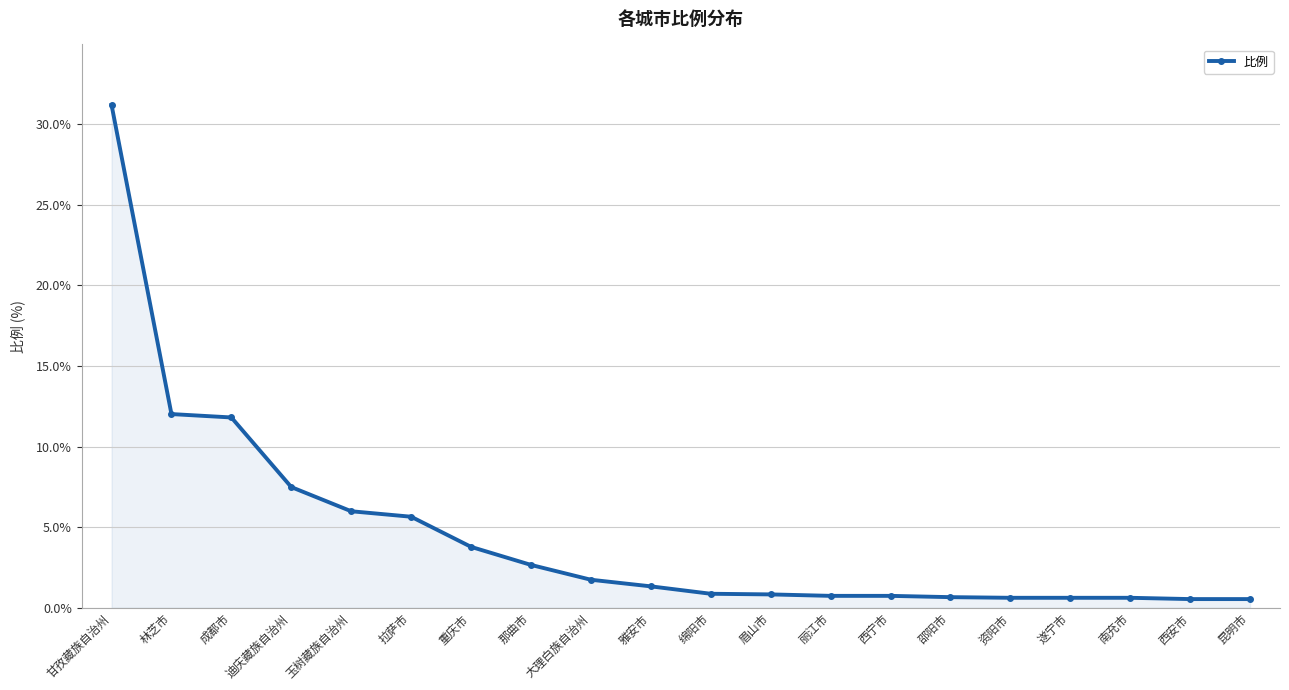

True or false: the data shows 11.8 at 成都市.

True